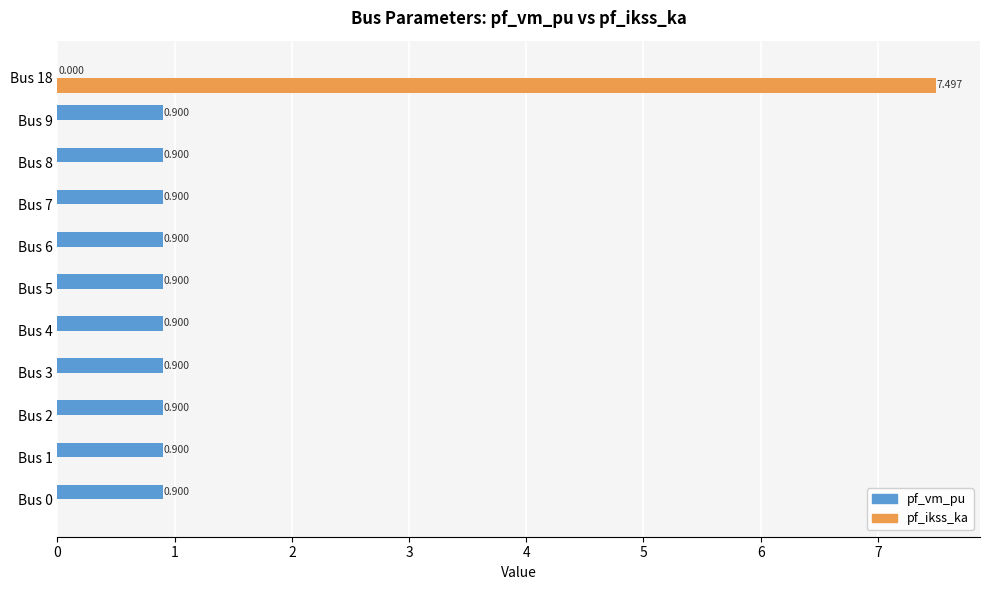

Which series has the largest total across all categories?

pf_vm_pu